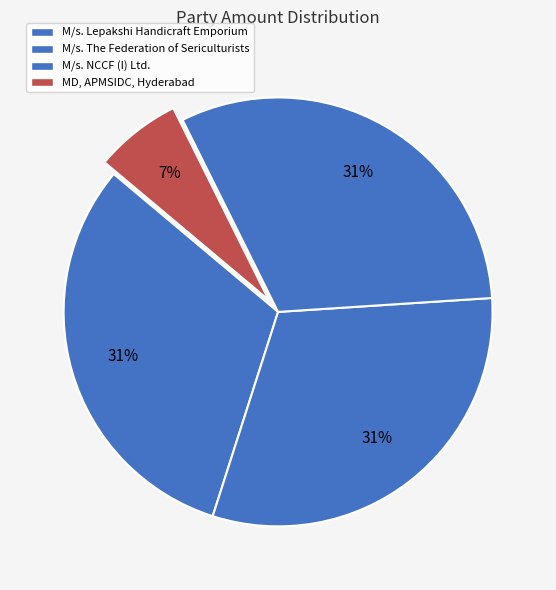

Does MD, APMSIDC, Hyderabad account for over 50% of the chart?

No